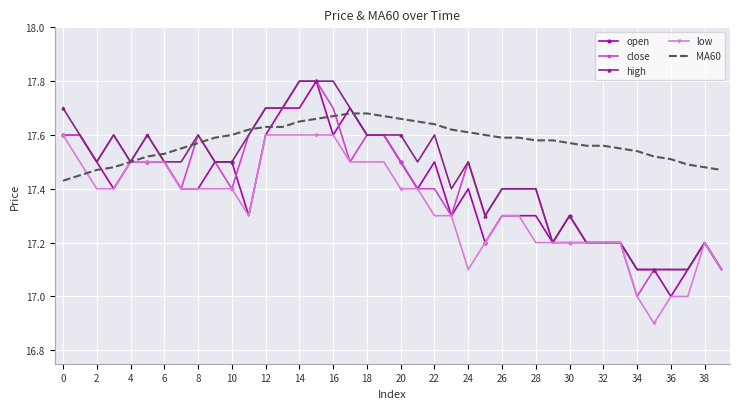

What is the sum of all MA60 values?

703.0